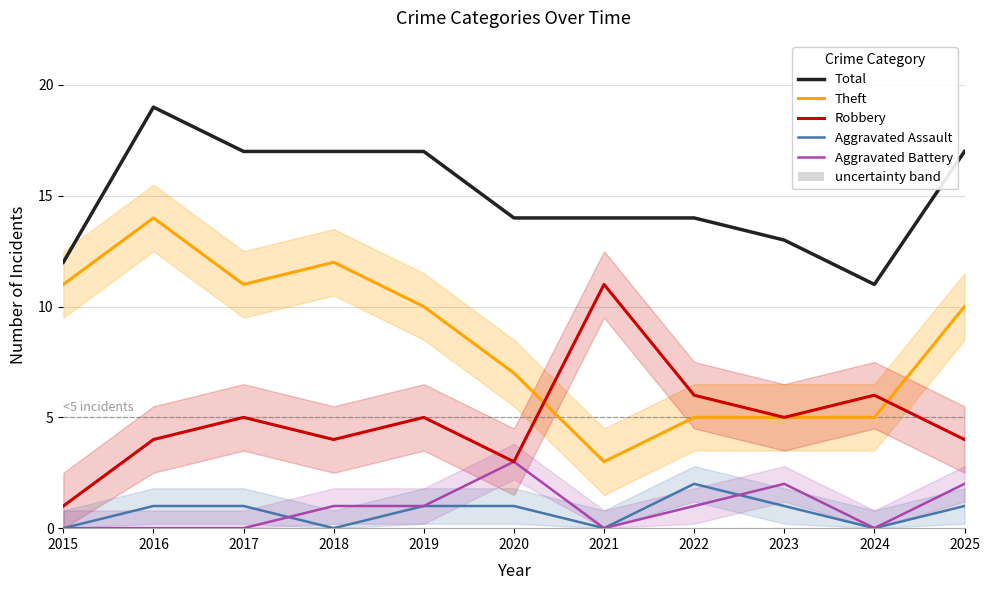

Which label corresponds to the smallest value in the chart?

2015